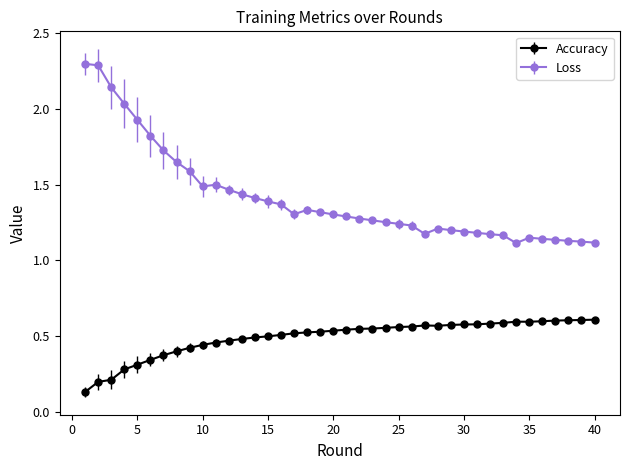

List the series in order of their peak value, lowest first.

Accuracy, Loss